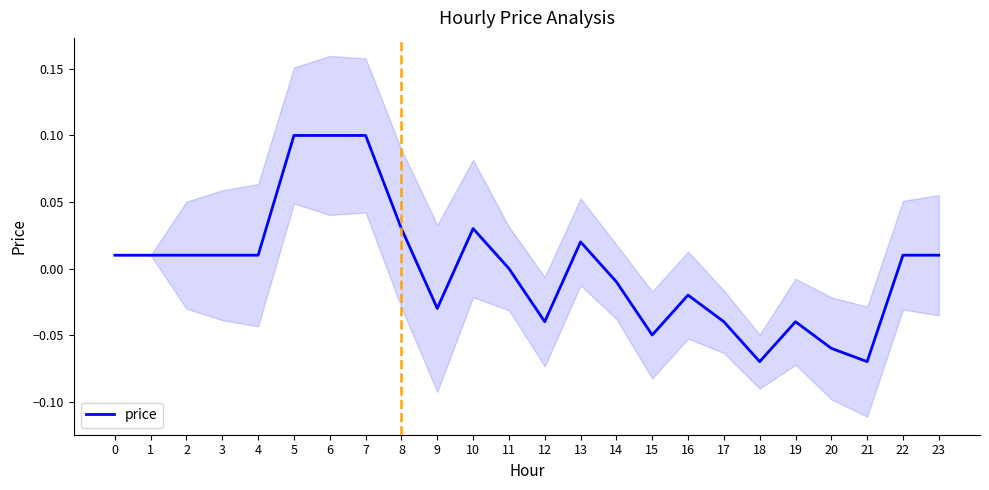

List the labels in order of value, largest first.

5, 6, 7, 8, 10, 13, 0, 1, 2, 3, 4, 22, 23, 11, 14, 16, 9, 12, 17, 19, 15, 20, 18, 21